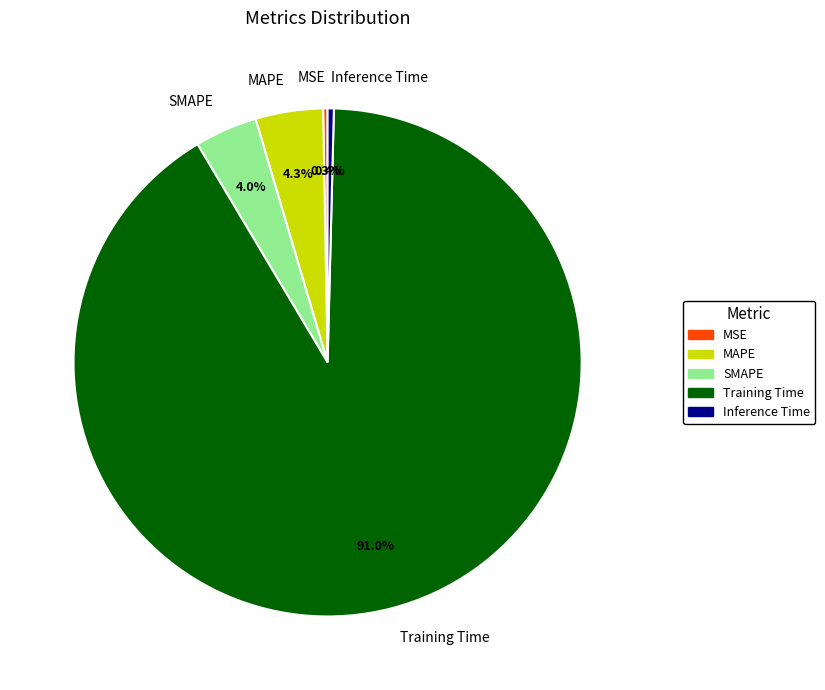

Do MSE and MAPE together represent more than half of the pie?

No